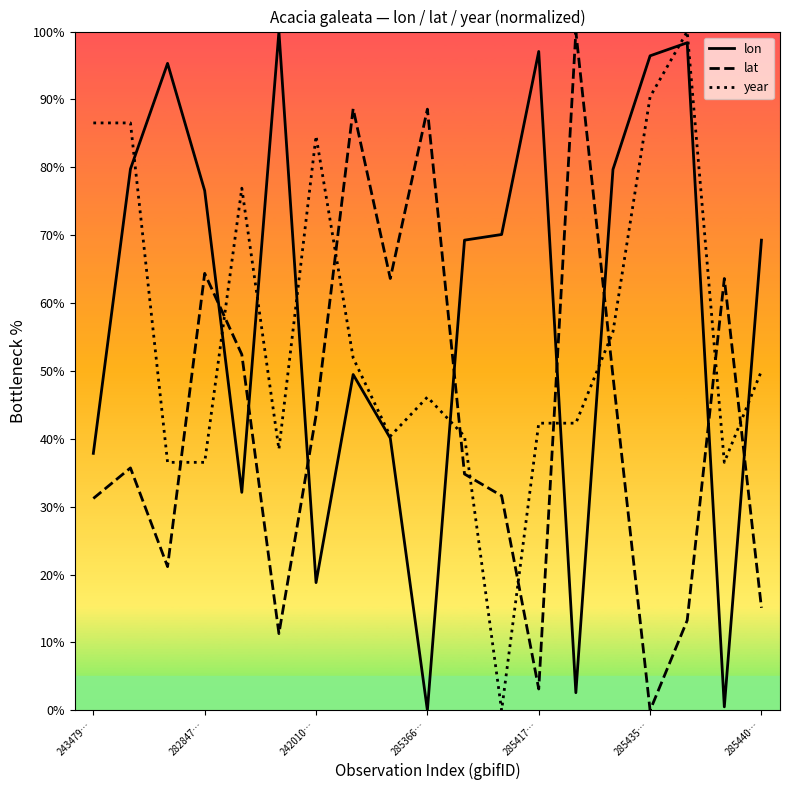

What is the maximum value for lon?

100.0